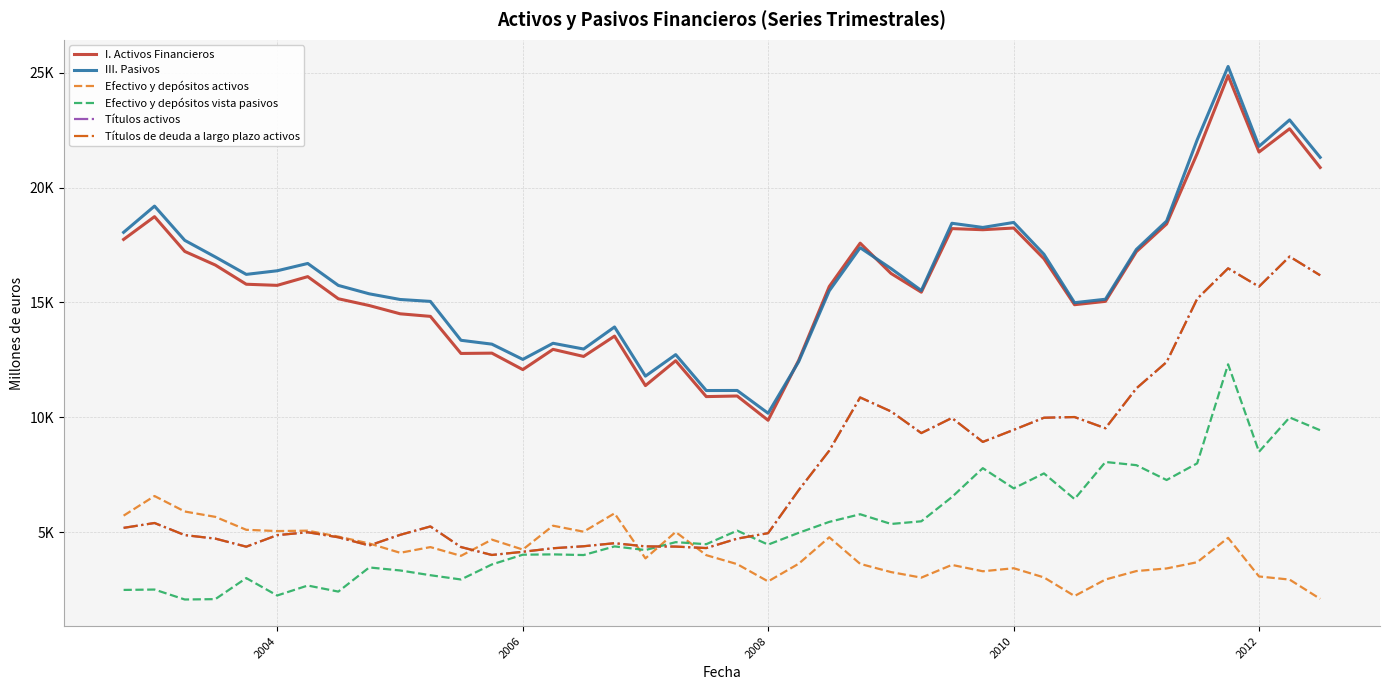

Reading left to right, extract all data points from this chart.

I. Activos Financieros: 17741	18732	17218	16625	15790	15741	16121	15158	14863	14503	14391	12777	12791	12074	12955	12647	13532	11378	12461	10899	10925	9868	12477	15689	17578	16258	15444	18212	18163	18237	16900	14899	15045	17209	18413	21478	24872	21545	22557	20872
III. Pasivos: 18049	19191	17700	16976	16219	16376	16694	15739	15373	15126	15043	13350	13182	12518	13220	12970	13929	11790	12726	11163	11166	10175	12419	15503	17380	16471	15516	18444	18262	18480	17093	14987	15137	17305	18540	22075	25268	21791	22943	21313
Efectivo y depósitos activos: 5717	6571	5897	5664	5101	5046	5063	4805	4506	4100	4348	3967	4674	4241	5279	5019	5817	3857	5006	3997	3606	2854	3624	4775	3618	3260	3019	3573	3296	3428	3028	2219	2937	3305	3419	3690	4751	3070	2934	2095
Efectivo y depósitos vista pasivos: 2484	2500	2067	2083	2999	2241	2675	2411	3462	3331	3124	2938	3593	4017	4031	4002	4378	4220	4563	4474	5065	4456	4969	5445	5778	5355	5471	6525	7784	6906	7556	6439	8053	7914	7268	7994	12305	8496	9992	9434
Títulos activos: 5185	5397	4870	4717	4366	4868	4993	4775	4418	4881	5247	4350	4005	4143	4298	4385	4517	4379	4370	4306	4716	4954	6824	8546	10862	10252	9311	9969	8927	9452	9979	10009	9521	11257	12403	15157	16482	15686	16996	16178
Títulos de deuda a largo plazo activos: 5185	5397	4870	4717	4366	4868	4993	4775	4418	4881	5247	4350	4005	4143	4298	4385	4517	4379	4370	4306	4716	4954	6824	8546	10862	10252	9311	9969	8927	9452	9979	10009	9521	11257	12403	15157	16482	15686	16996	16178